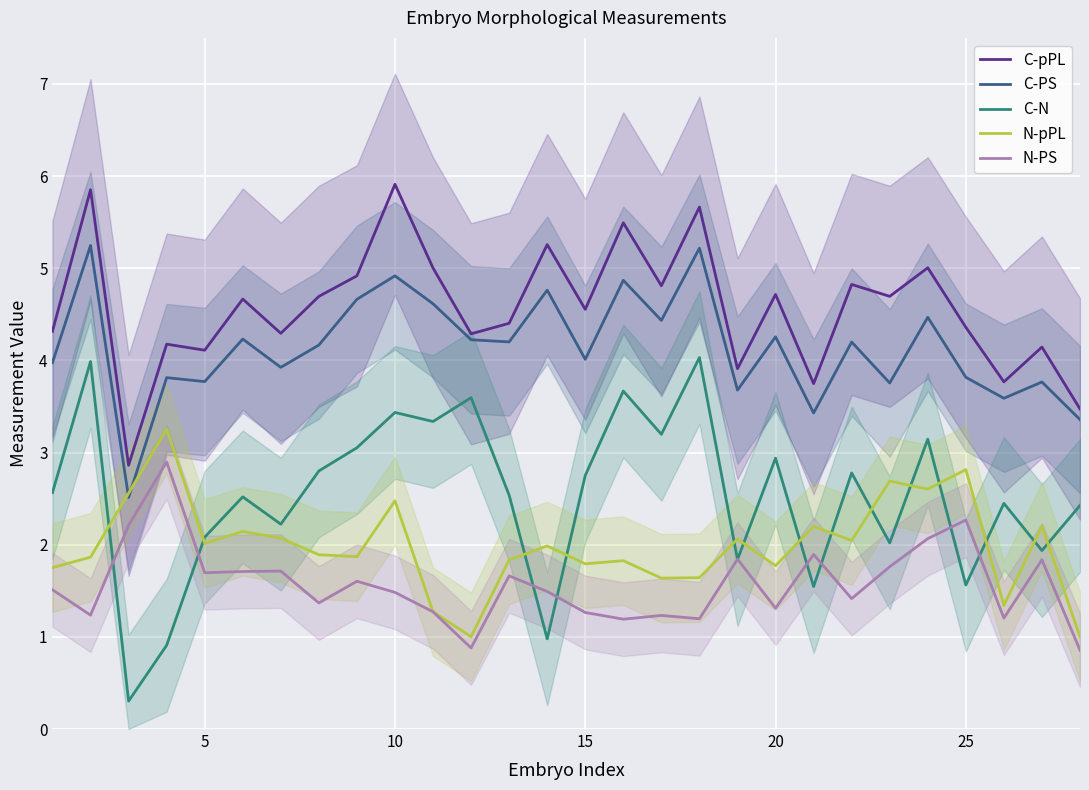

True or false: C-pPL and N-PS intersect in this chart.

False